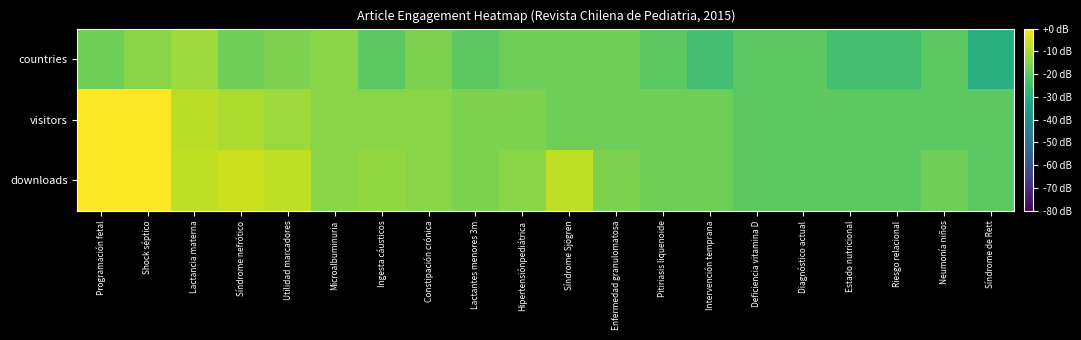

Between Diagnóstico actual and Riesgo relacional, which is larger?

Diagnóstico actual